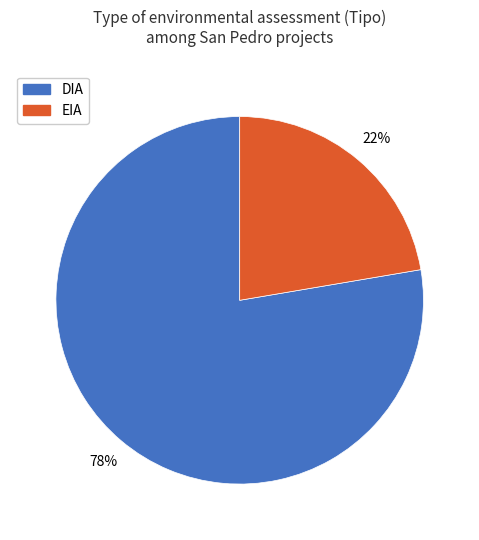

How many slices are in this pie chart?

2